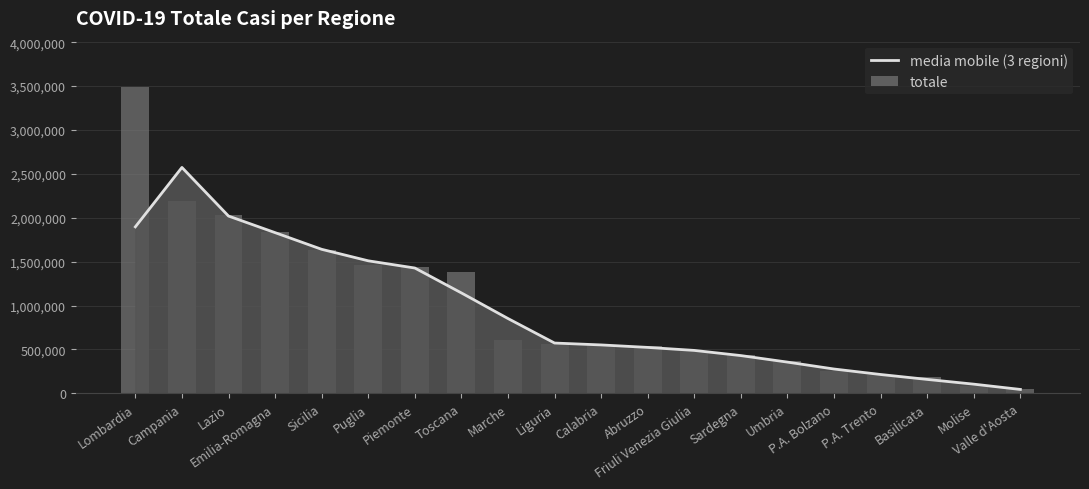

True or false: media mobile (3 regioni) has a value of 2404874.9 at Piemonte.

False